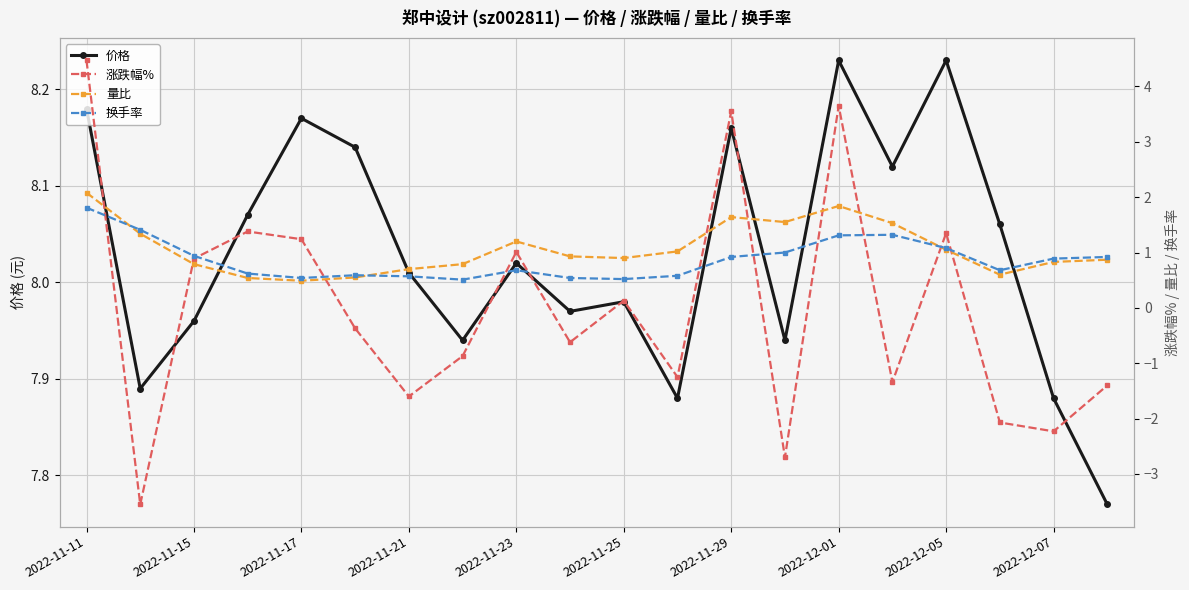

What is the average value of the 量比 series?

1.1